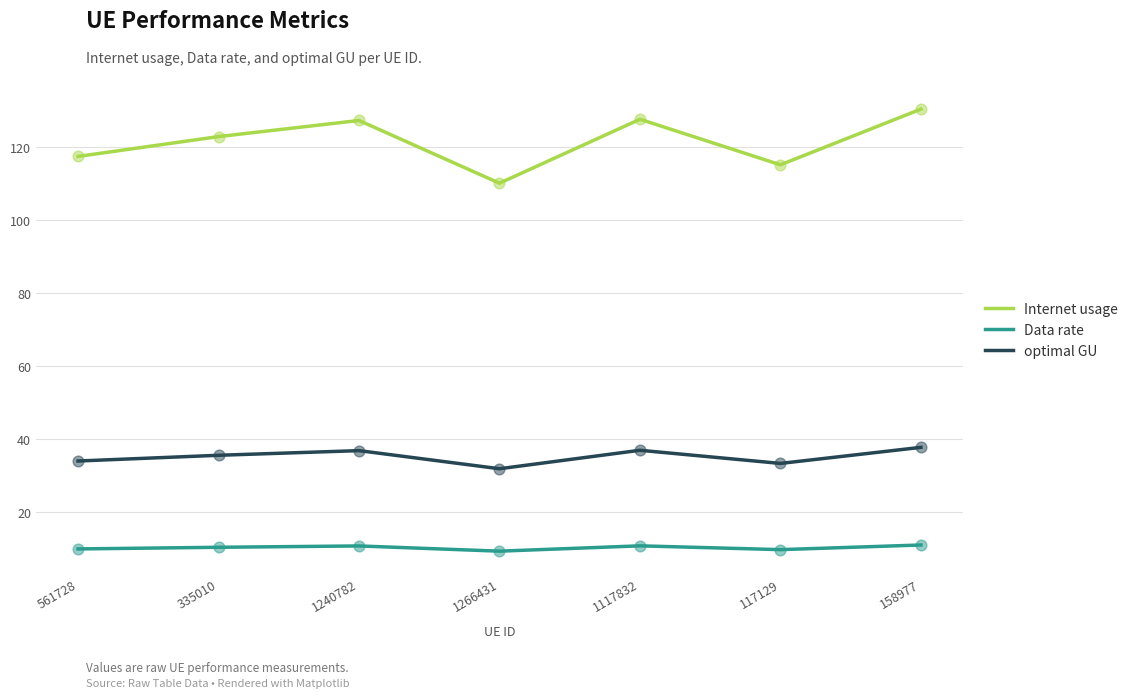

Which series has the largest range (max minus min)?

Internet usage